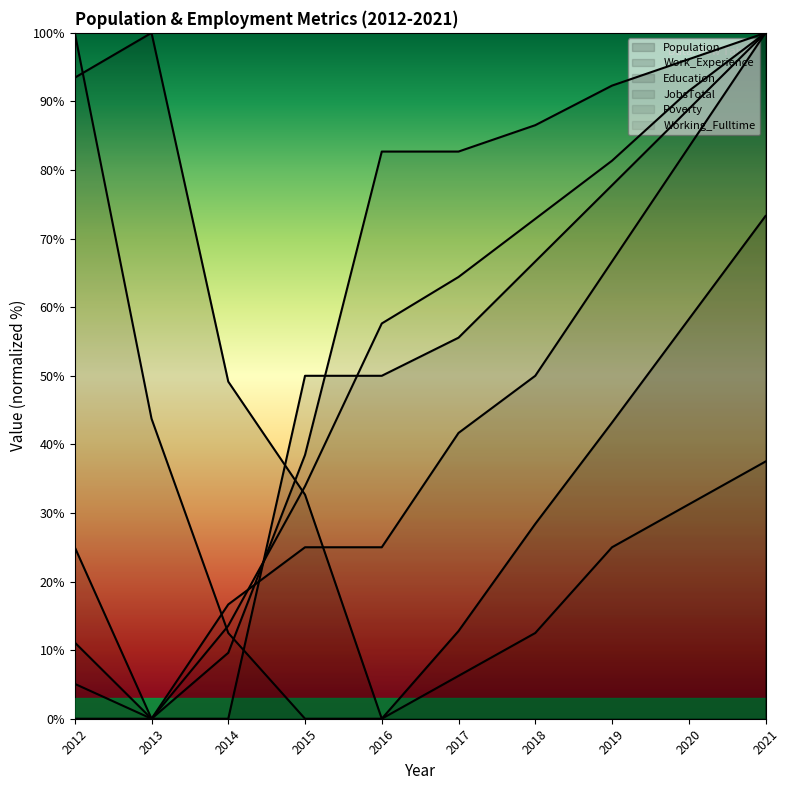

True or false: JobsTotal and Education intersect in this chart.

True